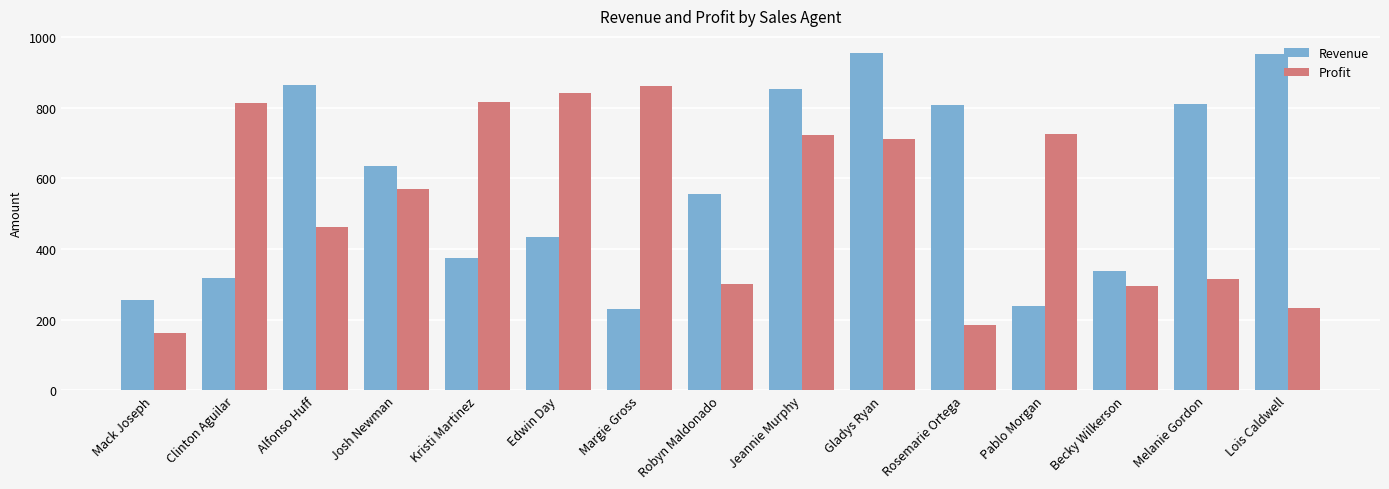

The Revenue series shows 808 at Rosemarie Ortega. True or false?

True